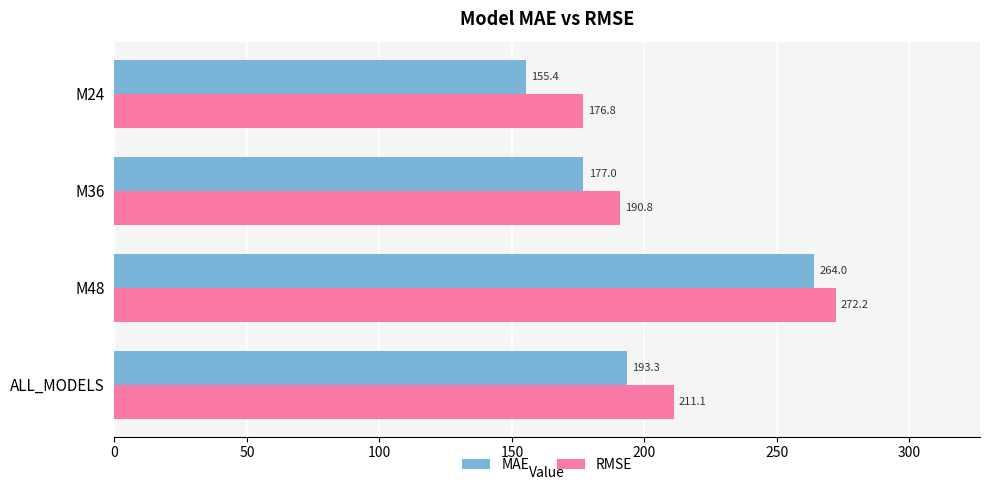

Which series has the widest spread of values?

MAE